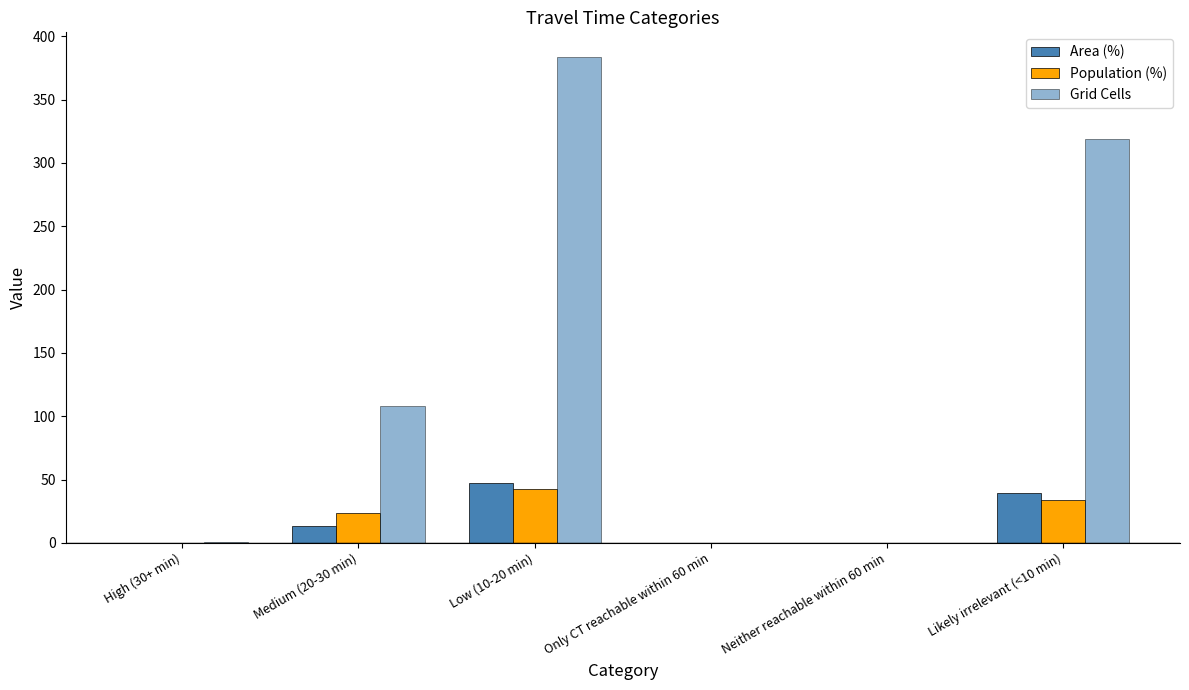

How many data points does each series have?

6